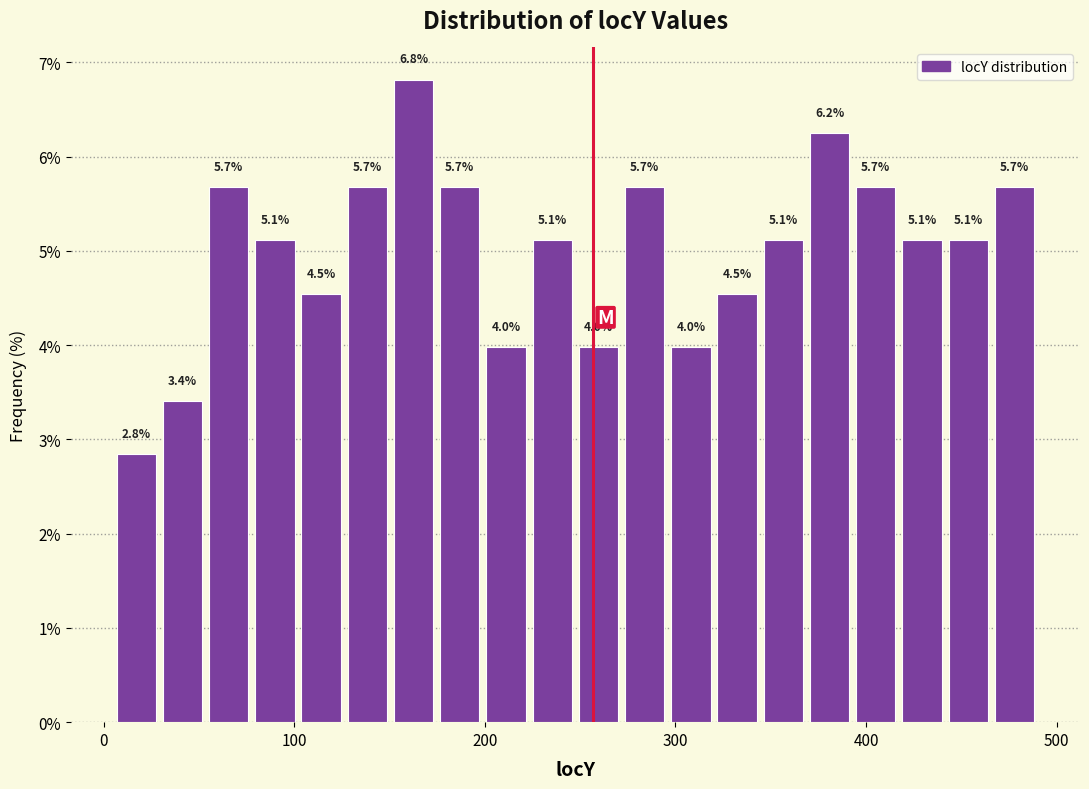

Read against the x-axis, roughly where is the centre of the tallest bar?

160